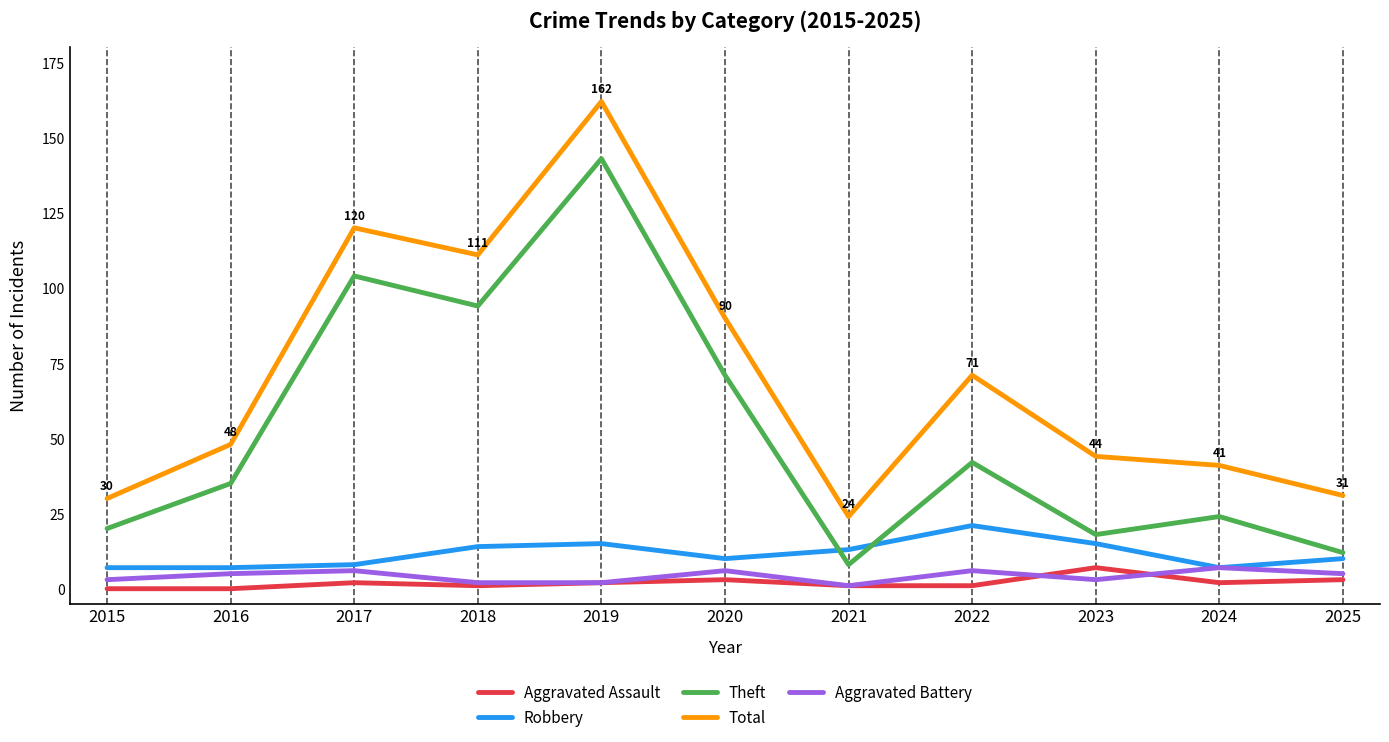

Count the number of categories in the chart.

11